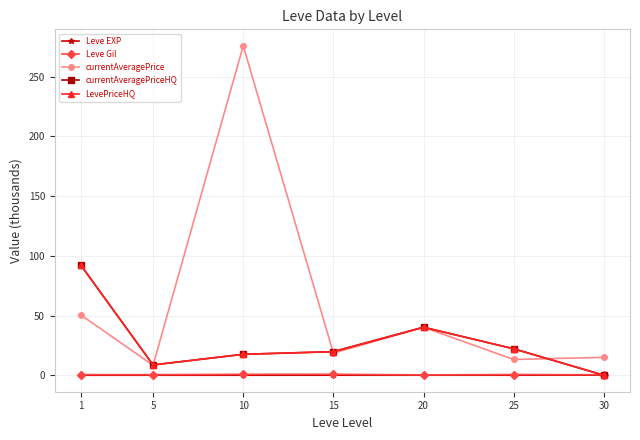

Rank the series at 20 from lowest to highest value.

Leve EXP, Leve Gil, currentAveragePrice, currentAveragePriceHQ, LevePriceHQ